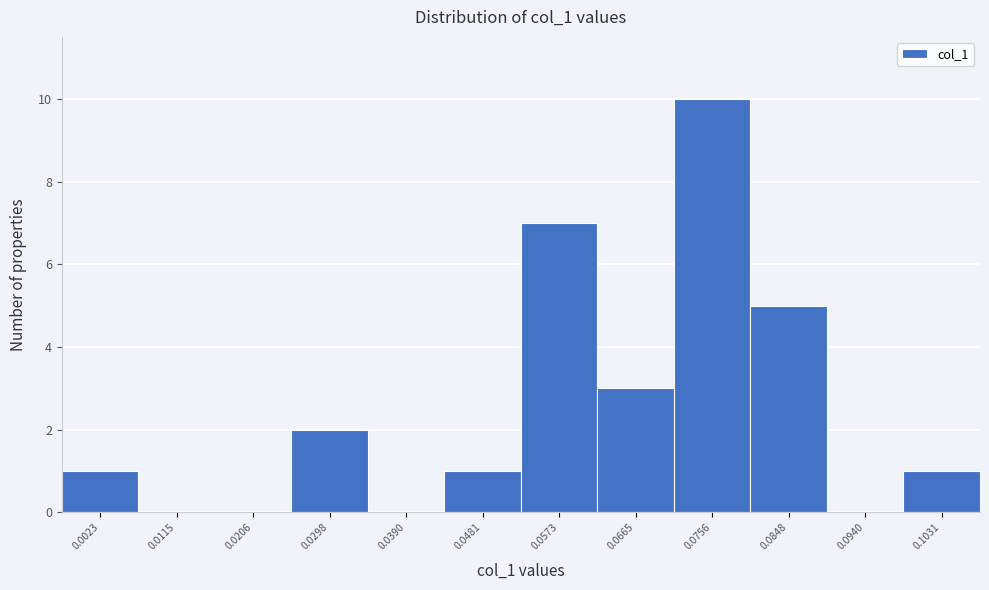

Reading left to right, list all the values displayed in this chart.

0.0023=1	0.0115=0	0.0206=0	0.0298=2	0.0390=0	0.0481=1	0.0573=7	0.0665=3	0.0756=10	0.0848=5	0.0940=0	0.1031=1